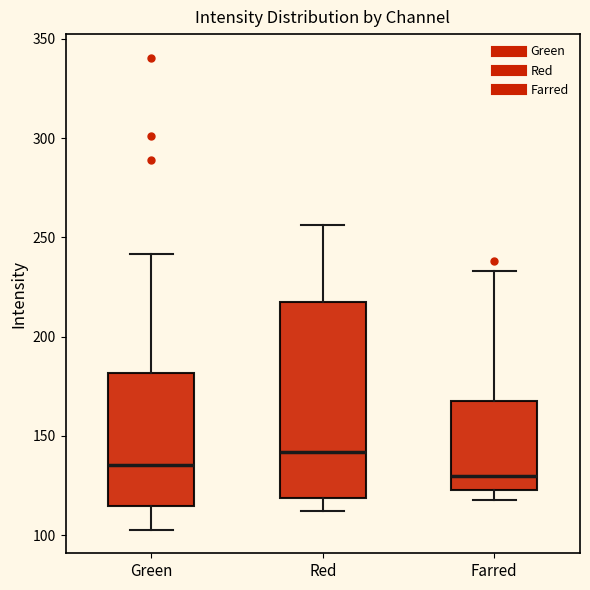

Which box has the highest median line?

Red